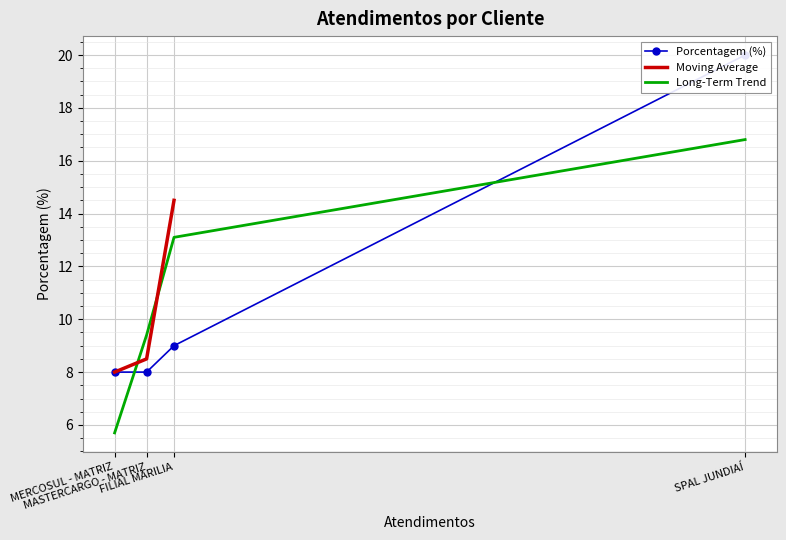

Count the number of values greater than 9.

1